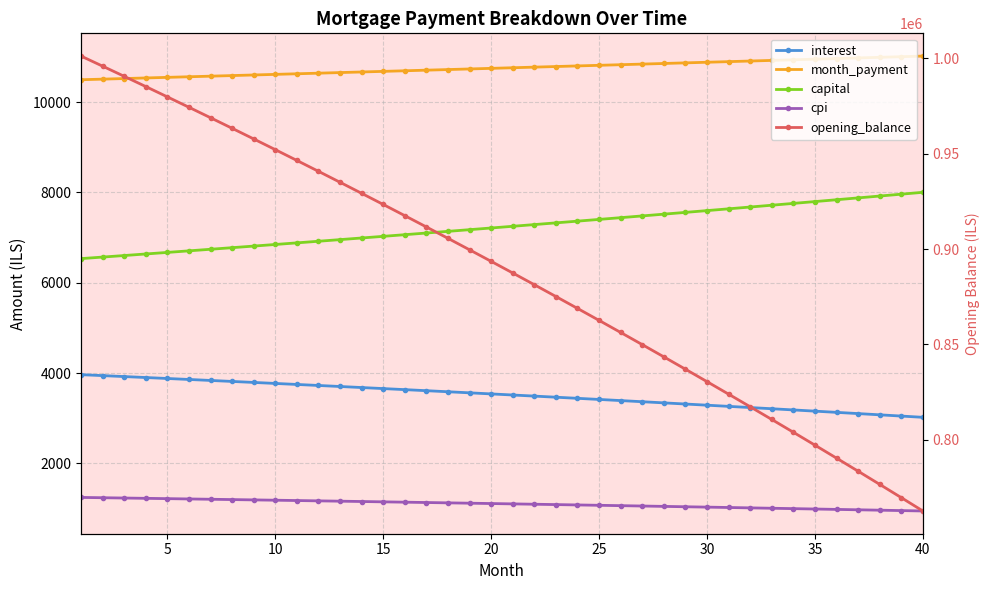

Which series has the largest range (max minus min)?

opening_balance